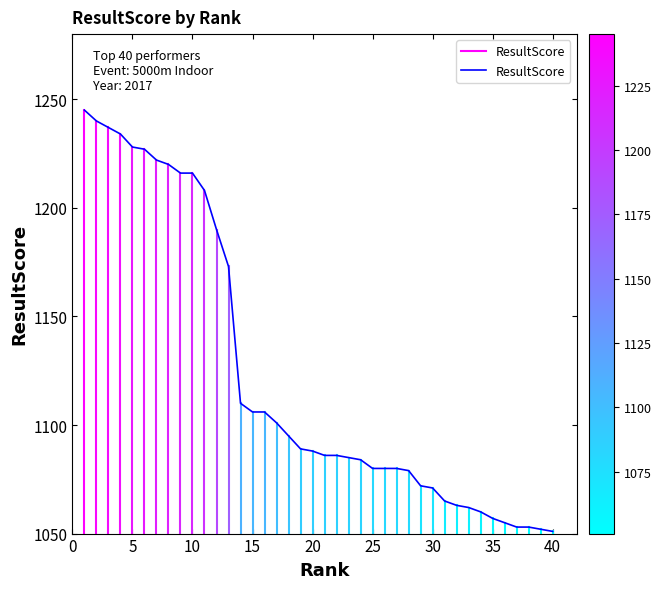

What is the average value?

1123